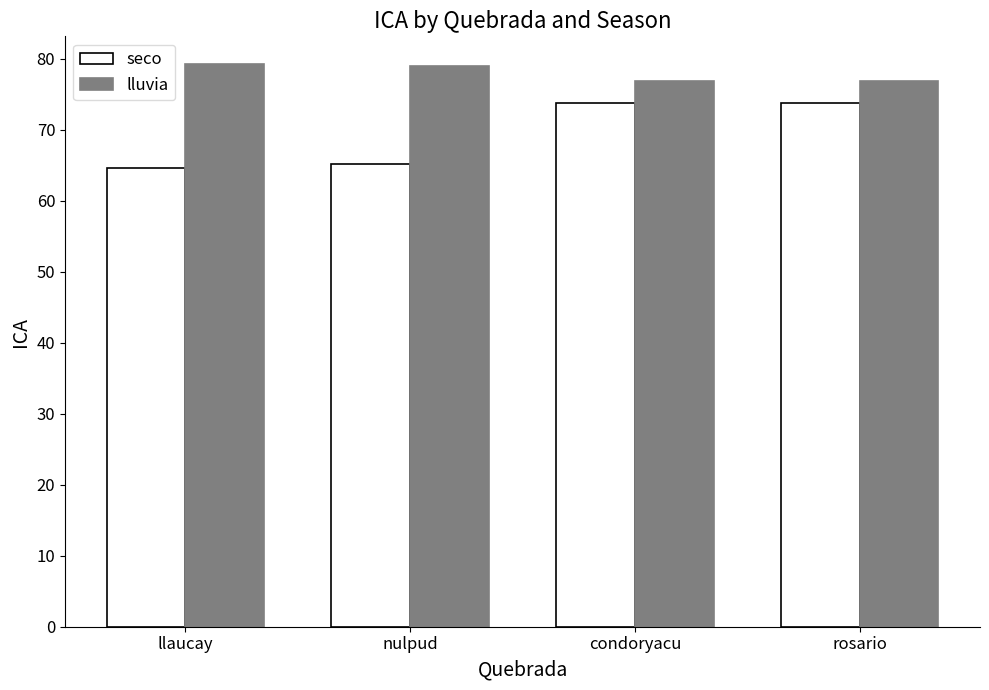

What is the maximum value shown in the chart?

79.2